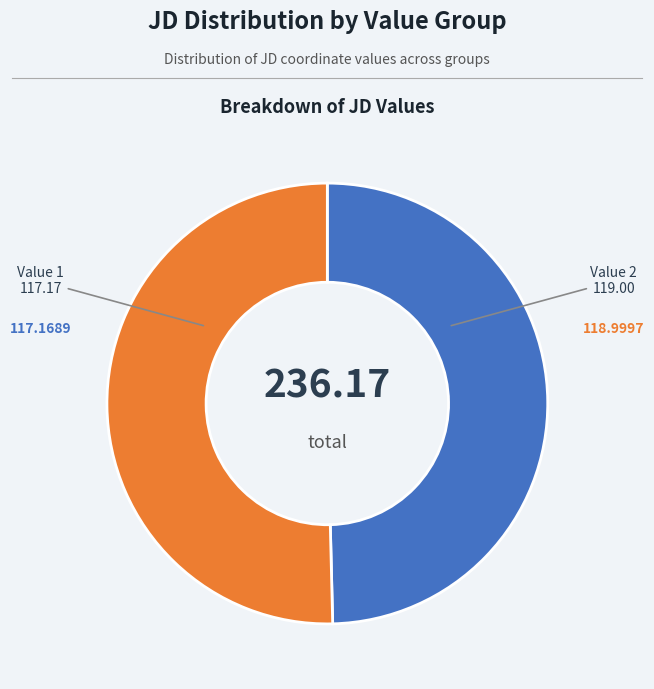

Does any single category account for the majority?

Yes